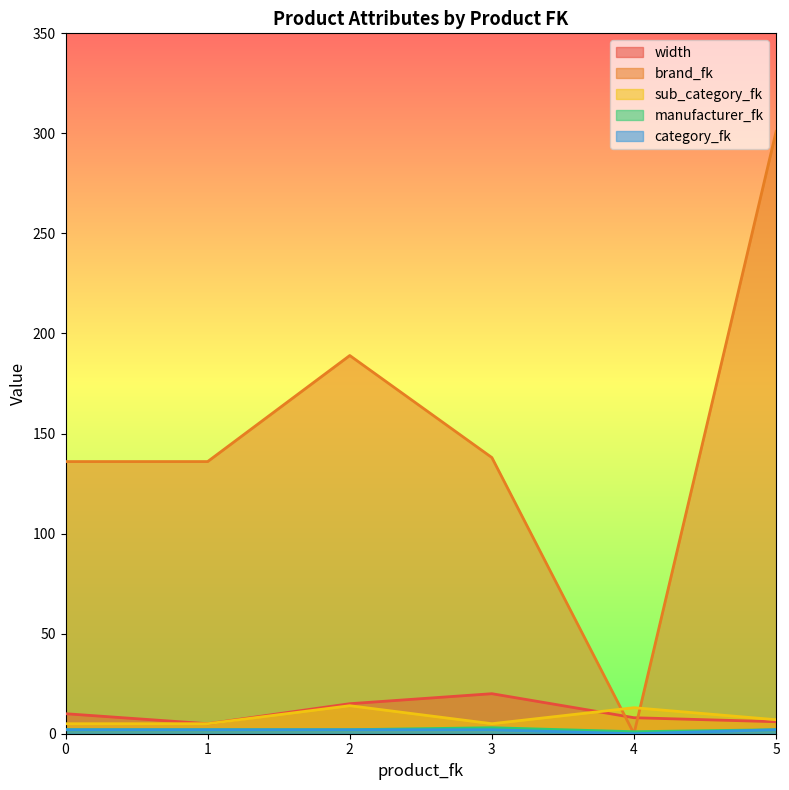

True or false: brand_fk and category_fk cross at least once.

False